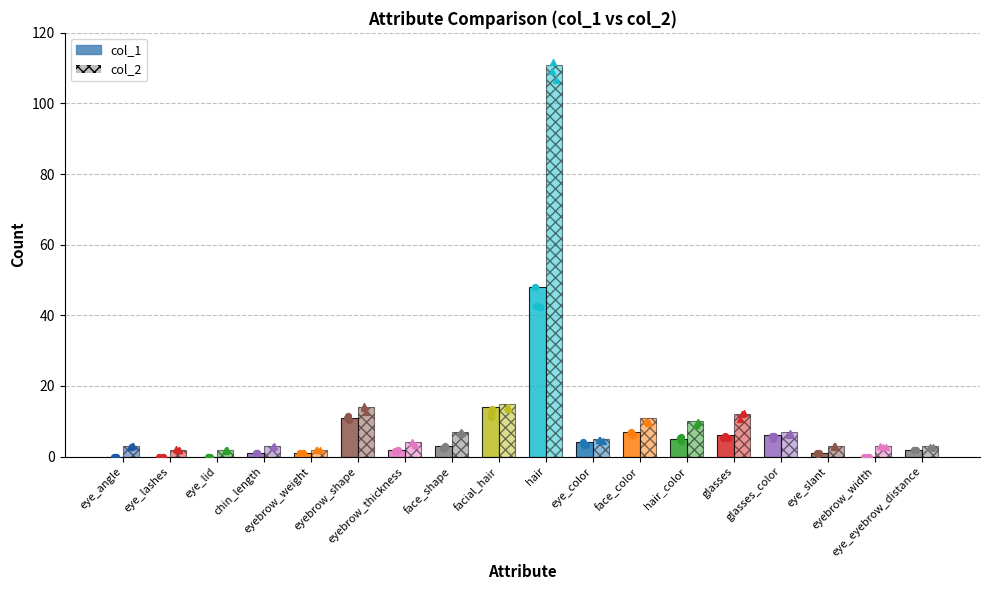

At which category is the sum across all series the highest?

hair